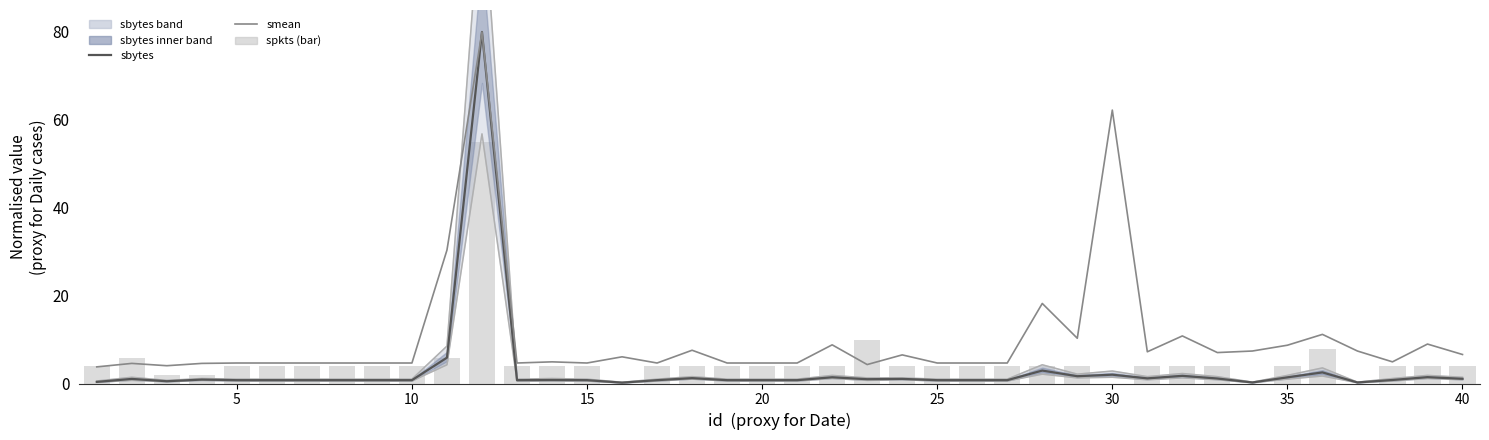

What is the total value across all series at 5?

13.6